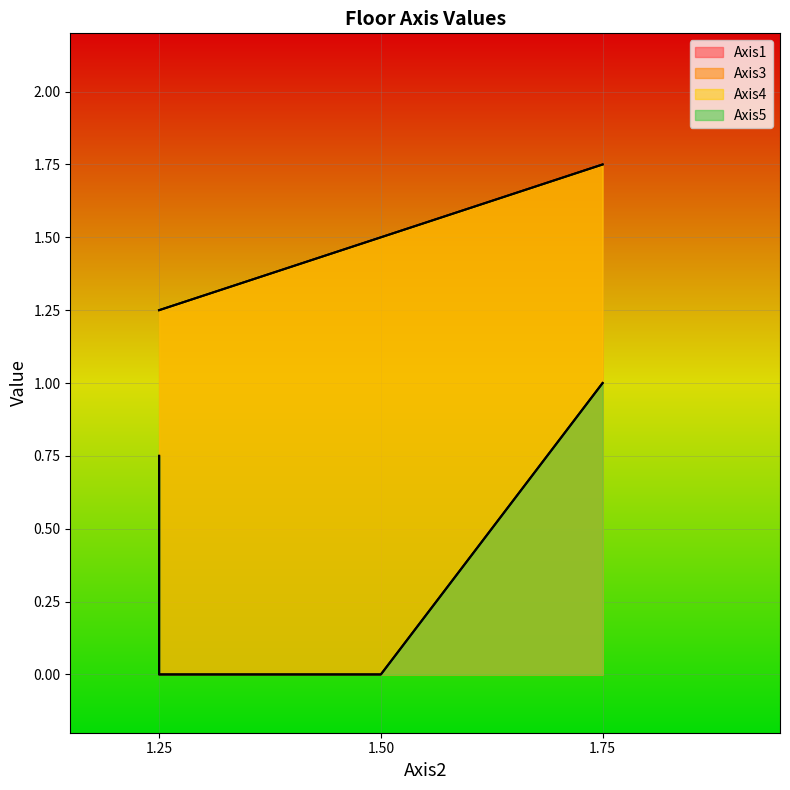

True or false: Axis4 and Axis5 intersect in this chart.

False